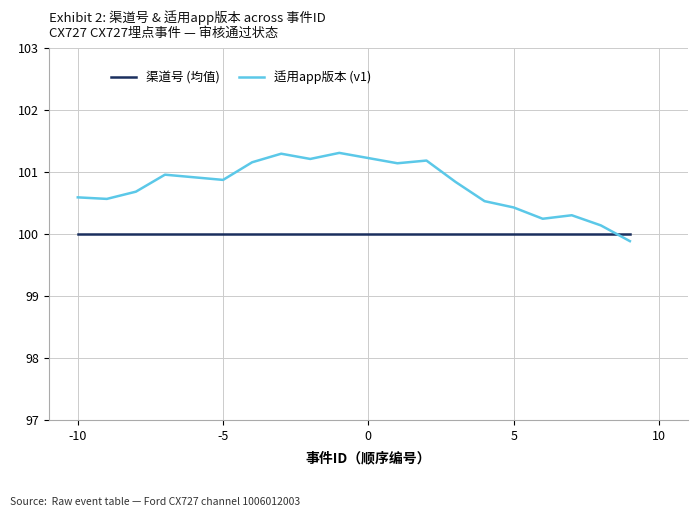

How many times do 渠道号 (均值) and 适用app版本 (v1) cross each other?

1